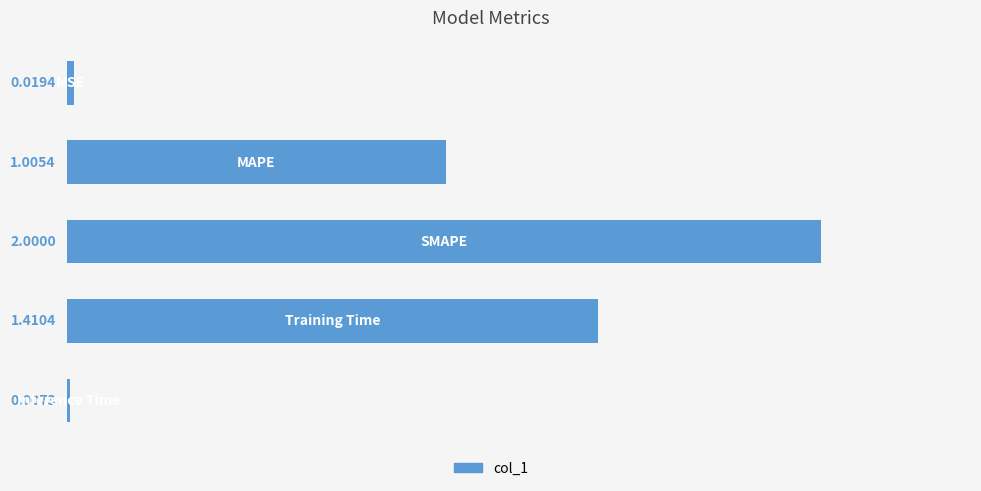

What is the sum of all values?

4.4